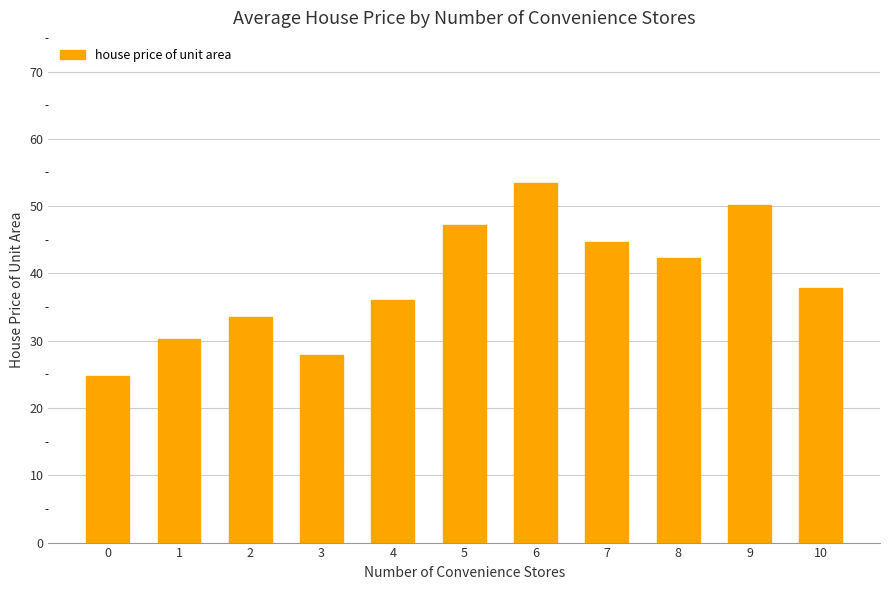

What is the value of the 10th bar from the left?

50.2